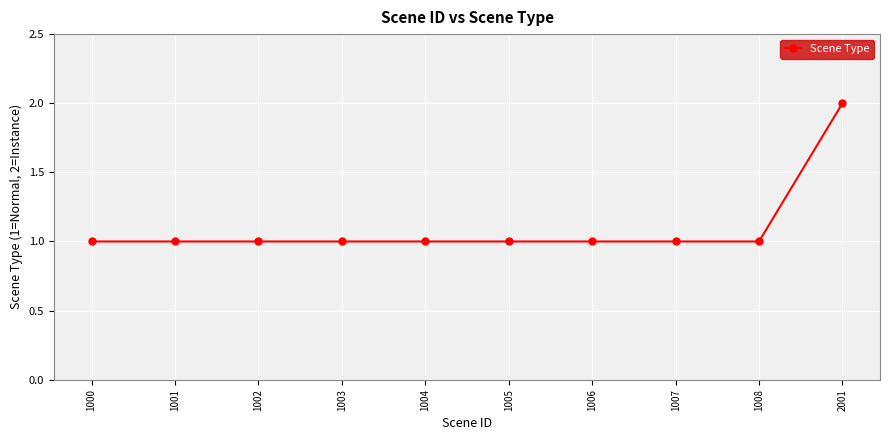

The value at 1001 is 1. True or false?

True